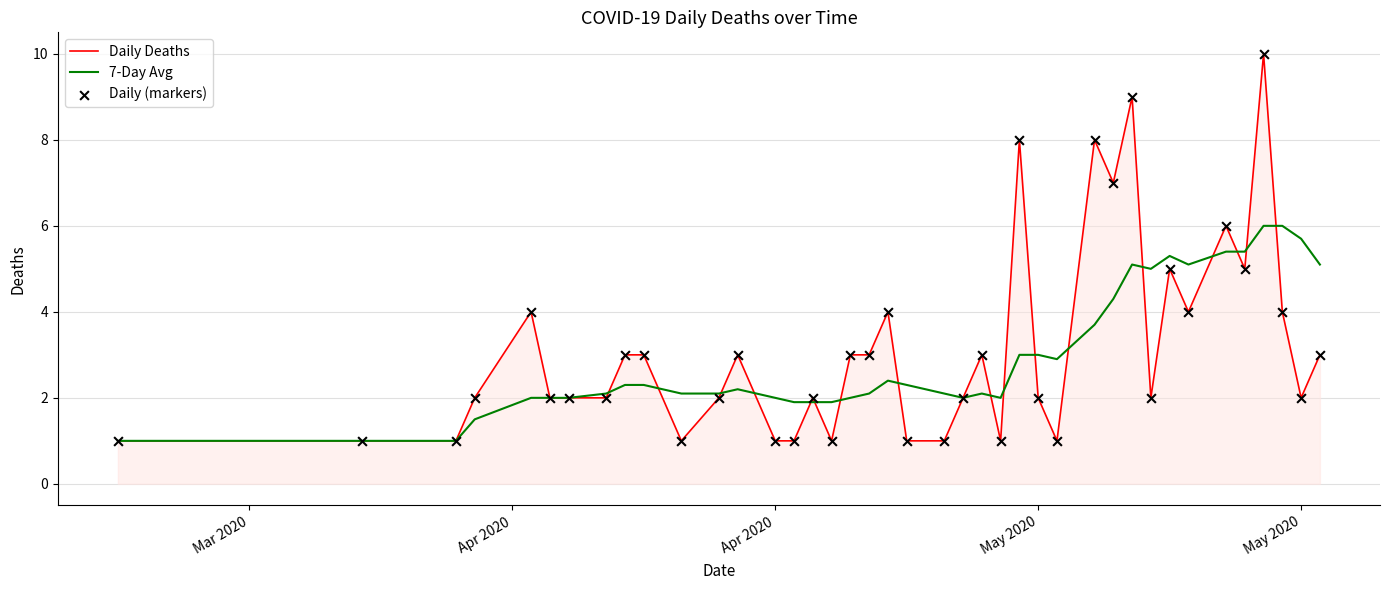

What is the lowest value of the Daily Deaths series?

1.0